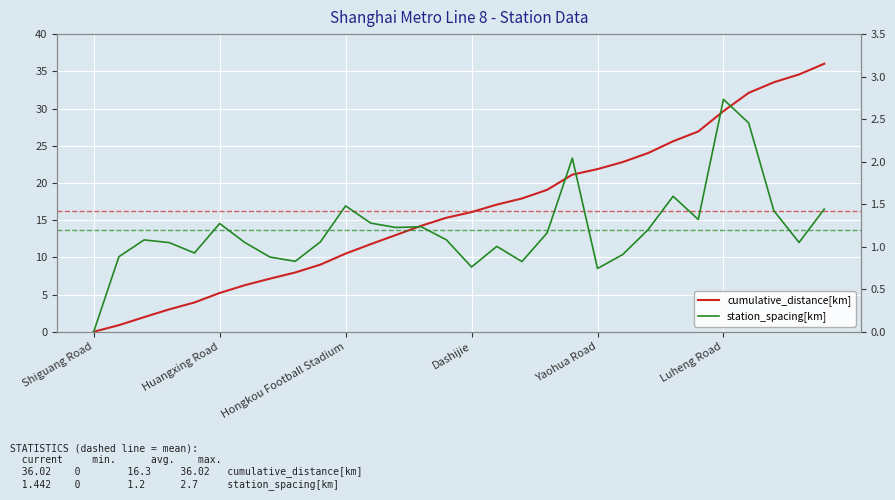

Which category has the lowest value across all series?

Shiguang Road